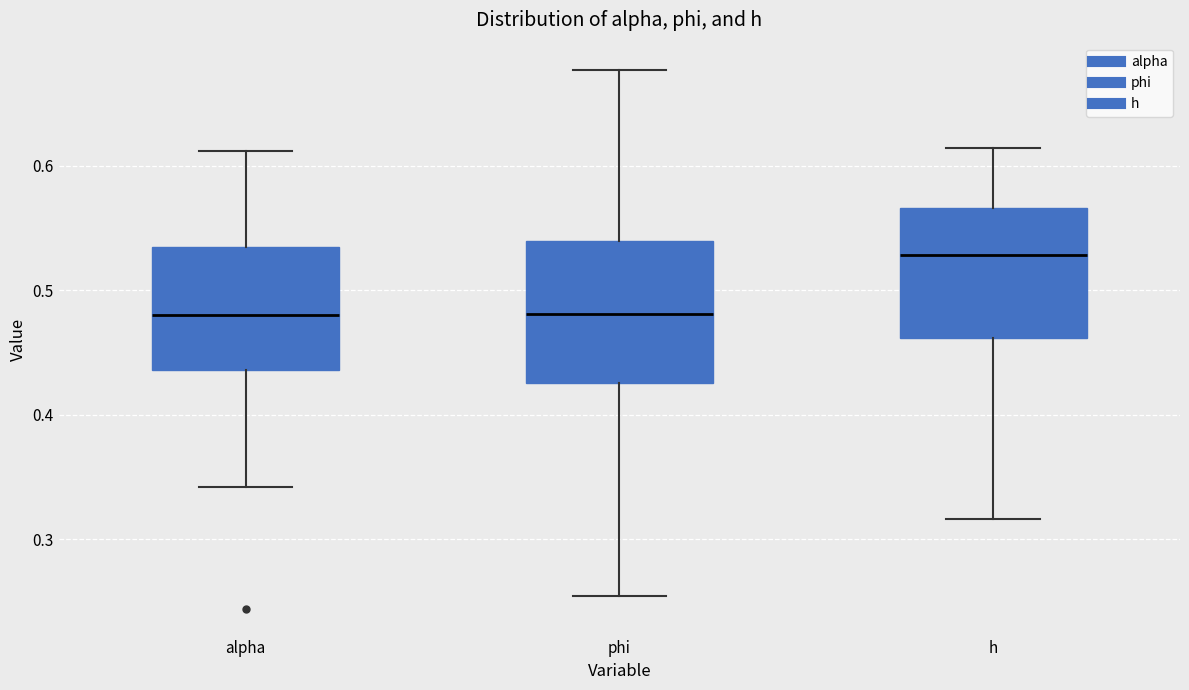

Reading left to right, transcribe this box plot: for each box, give where its median line is, the range the box spans, and where its two whiskers end, as read against the y-axis. The values are not printed on the chart, so give them approximately, as read against the axis.

alpha: median 0.48, box 0.44 to 0.54, whiskers 0.34 to 0.61
phi: median 0.48, box 0.43 to 0.54, whiskers 0.25 to 0.68
h: median 0.53, box 0.46 to 0.57, whiskers 0.32 to 0.61